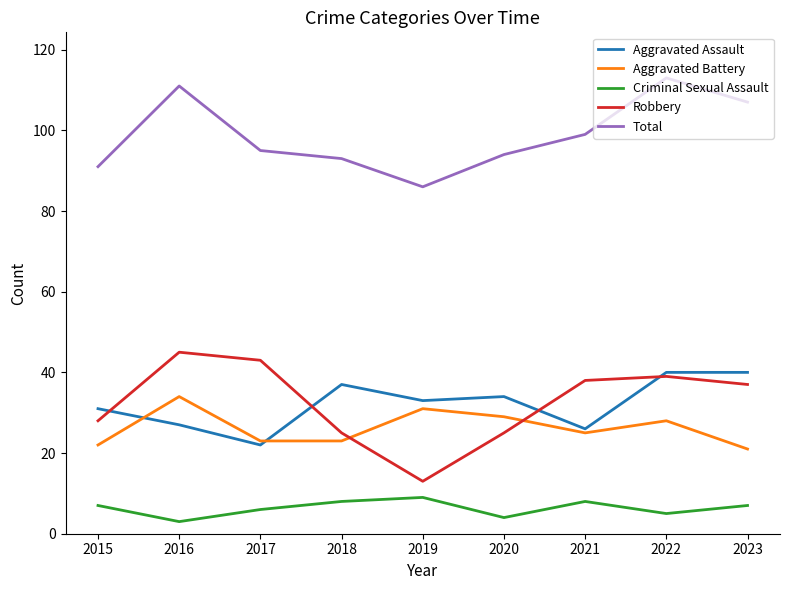

Which series has the largest range (max minus min)?

Robbery